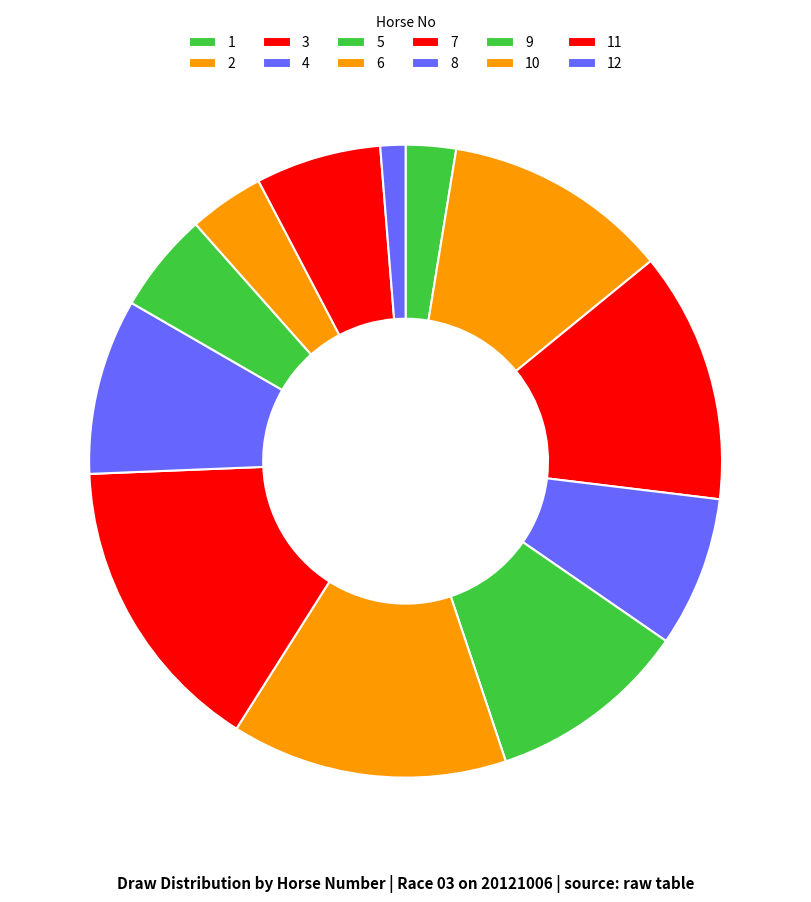

How many segments does this pie chart have?

12